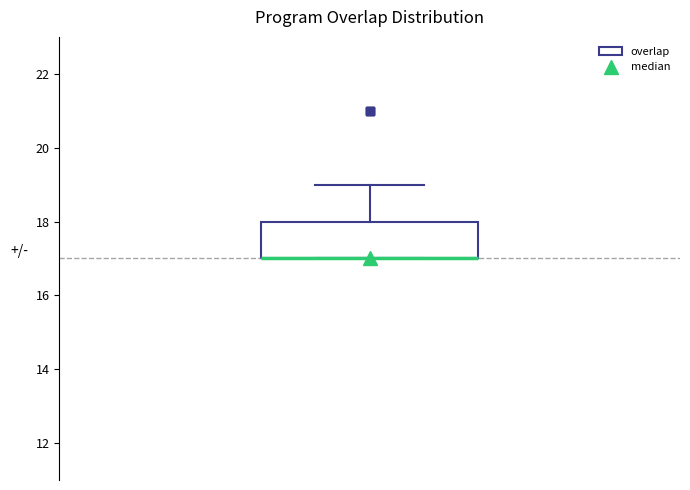

Transcribe this box plot: give where the median line is, the range the box spans, and where the two whiskers end, as read against the y-axis. The values are not printed on the chart, so give them approximately, as read against the axis.

median 17 (drawn on the box's lower edge), box 17 to 18, whiskers 17 to 19